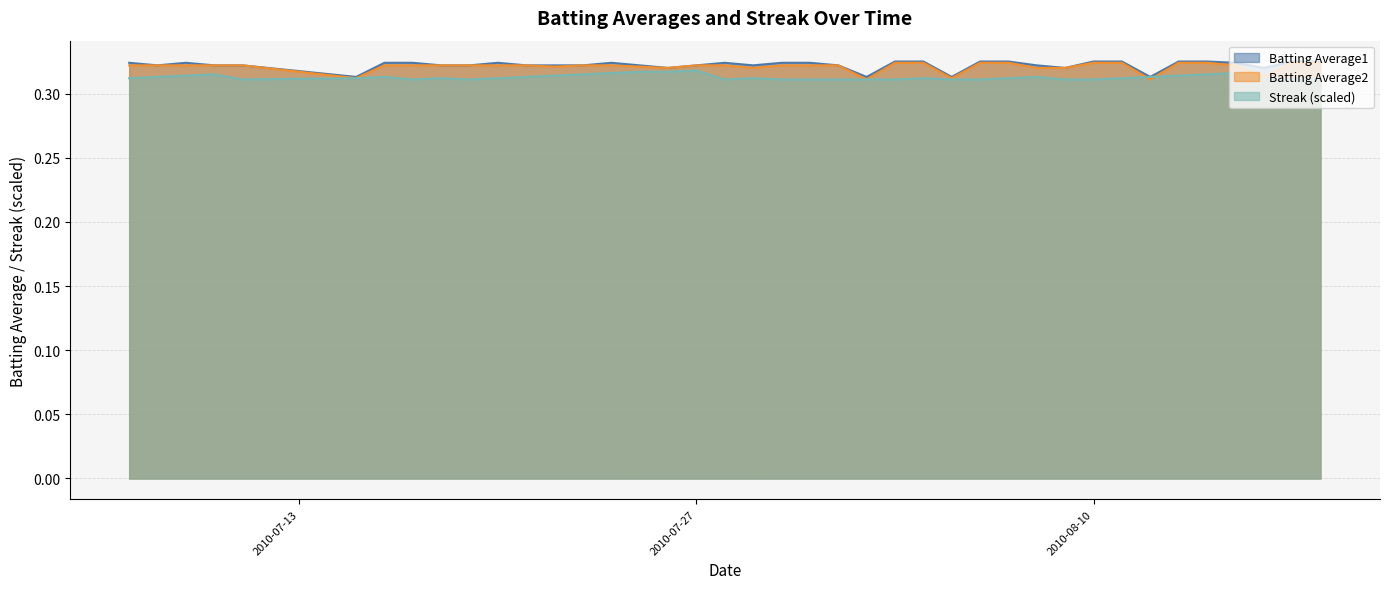

Reading left to right, what are all the values shown in this chart?

Batting Average1: 2010-07-07=0.3	2010-07-08=0.3	2010-07-09=0.3	2010-07-10=0.3	2010-07-11=0.3	2010-07-15=0.3	2010-07-16=0.3	2010-07-17=0.3	2010-07-18=0.3	2010-07-19=0.3	2010-07-20=0.3	2010-07-21=0.3	2010-07-22=0.3	2010-07-23=0.3	2010-07-24=0.3	2010-07-25=0.3	2010-07-26=0.3	2010-07-27=0.3	2010-07-28=0.3	2010-07-29=0.3	2010-07-30=0.3	2010-07-31=0.3	2010-08-01=0.3	2010-08-02=0.3	2010-08-03=0.3	2010-08-04=0.3	2010-08-05=0.3	2010-08-06=0.3	2010-08-07=0.3	2010-08-08=0.3	2010-08-09=0.3	2010-08-10=0.3	2010-08-11=0.3	2010-08-12=0.3	2010-08-13=0.3	2010-08-14=0.3	2010-08-15=0.3	2010-08-16=0.3	2010-08-17=0.3	2010-08-18=0.3
Batting Average2: 2010-07-07=0.3	2010-07-08=0.3	2010-07-09=0.3	2010-07-10=0.3	2010-07-11=0.3	2010-07-15=0.3	2010-07-16=0.3	2010-07-17=0.3	2010-07-18=0.3	2010-07-19=0.3	2010-07-20=0.3	2010-07-21=0.3	2010-07-22=0.3	2010-07-23=0.3	2010-07-24=0.3	2010-07-25=0.3	2010-07-26=0.3	2010-07-27=0.3	2010-07-28=0.3	2010-07-29=0.3	2010-07-30=0.3	2010-07-31=0.3	2010-08-01=0.3	2010-08-02=0.3	2010-08-03=0.3	2010-08-04=0.3	2010-08-05=0.3	2010-08-06=0.3	2010-08-07=0.3	2010-08-08=0.3	2010-08-09=0.3	2010-08-10=0.3	2010-08-11=0.3	2010-08-12=0.3	2010-08-13=0.3	2010-08-14=0.3	2010-08-15=0.3	2010-08-16=0.3	2010-08-17=0.3	2010-08-18=0.3
Streak: 2010-07-07=0.3	2010-07-08=0.3	2010-07-09=0.3	2010-07-10=0.3	2010-07-11=0.3	2010-07-15=0.3	2010-07-16=0.3	2010-07-17=0.3	2010-07-18=0.3	2010-07-19=0.3	2010-07-20=0.3	2010-07-21=0.3	2010-07-22=0.3	2010-07-23=0.3	2010-07-24=0.3	2010-07-25=0.3	2010-07-26=0.3	2010-07-27=0.3	2010-07-28=0.3	2010-07-29=0.3	2010-07-30=0.3	2010-07-31=0.3	2010-08-01=0.3	2010-08-02=0.3	2010-08-03=0.3	2010-08-04=0.3	2010-08-05=0.3	2010-08-06=0.3	2010-08-07=0.3	2010-08-08=0.3	2010-08-09=0.3	2010-08-10=0.3	2010-08-11=0.3	2010-08-12=0.3	2010-08-13=0.3	2010-08-14=0.3	2010-08-15=0.3	2010-08-16=0.3	2010-08-17=0.3	2010-08-18=0.3